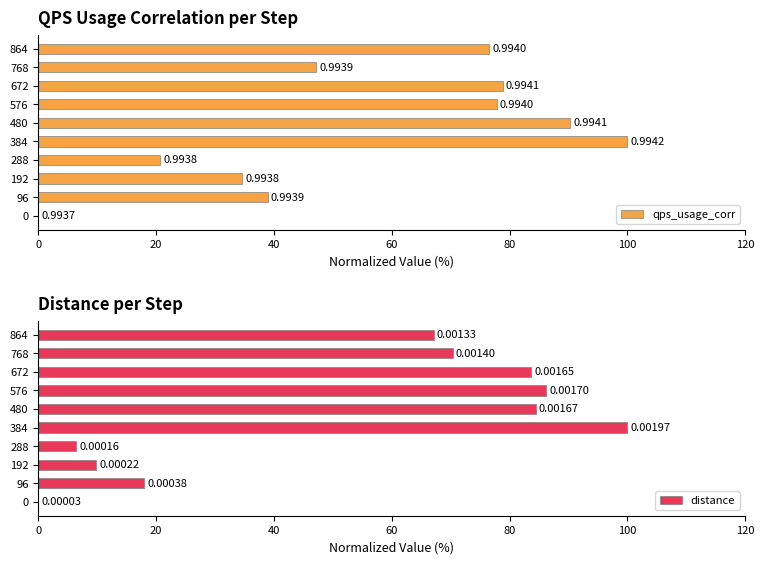

What is the sum of all distance values?

526.1